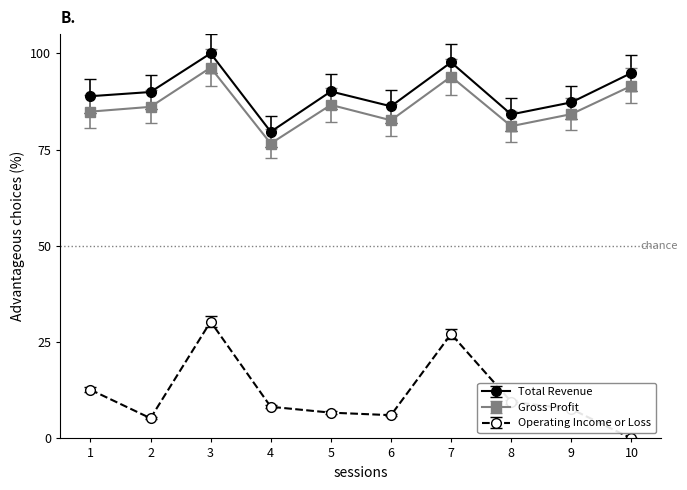

What is the difference between the second highest and second lowest values in the Total Revenue series?

13.5